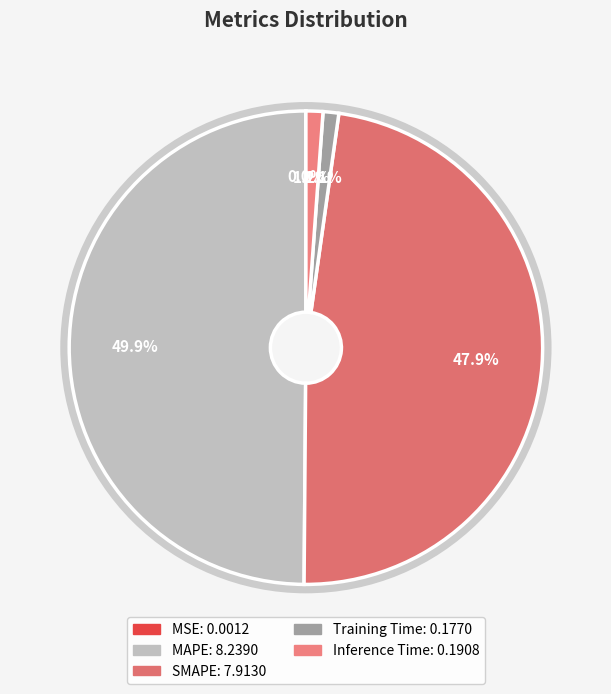

Which slice is the largest?

MAPE